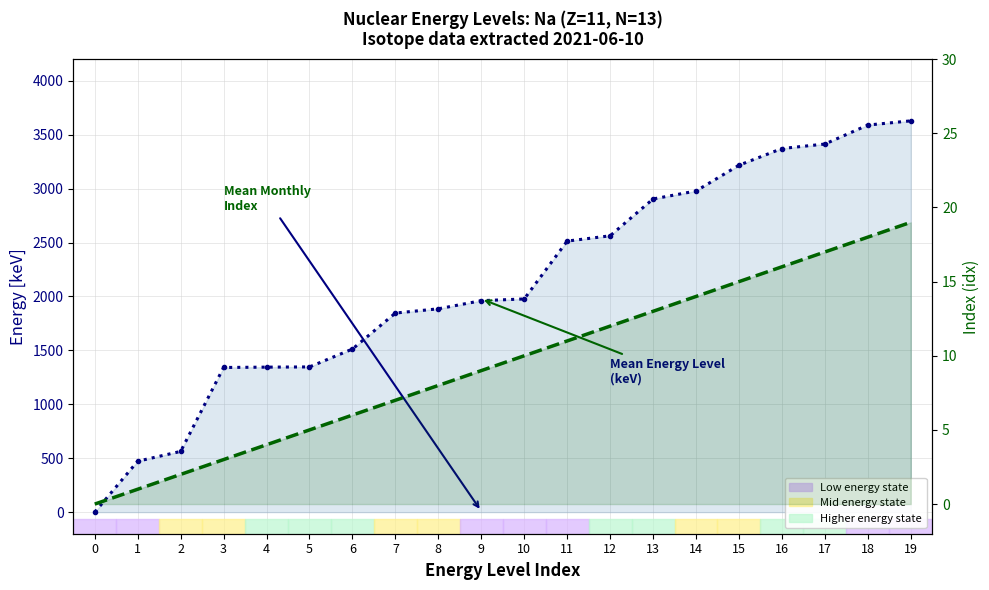

Reading left to right, list all the values displayed in this chart.

energy [keV]: 0.0	472.2	563.2	1341.5	1344.6	1346.6	1512.4	1846.0	1885.5	1960.9	1977.1	2513.4	2562.4	2904.0	2977.8	3216.7	3371.7	3413.2	3589.3	3628.4
idx: 0.0	1.0	2.0	3.0	4.0	5.0	6.0	7.0	8.0	9.0	10.0	11.0	12.0	13.0	14.0	15.0	16.0	17.0	18.0	19.0